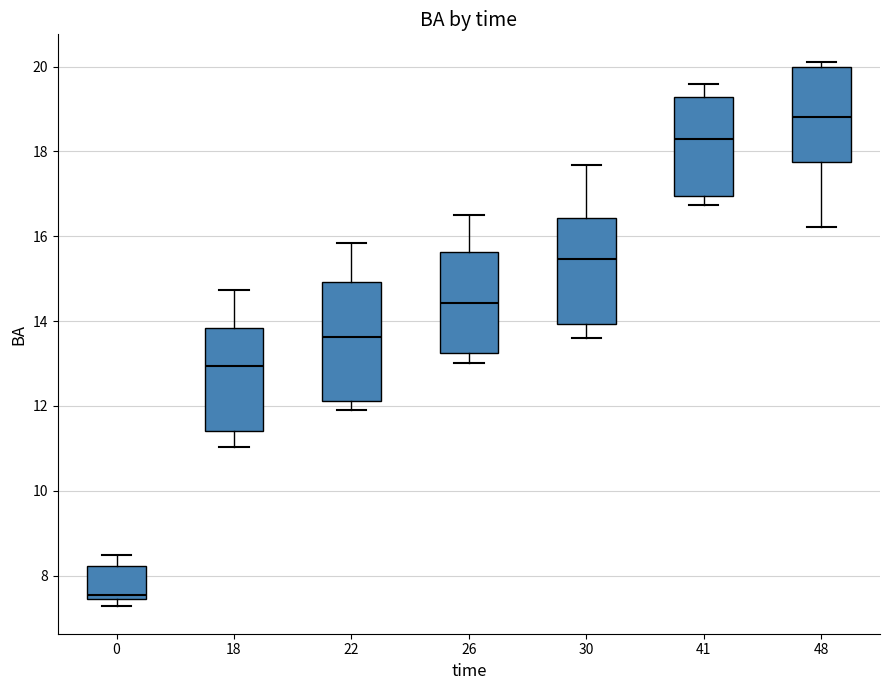

Which box's median line is the highest?

48